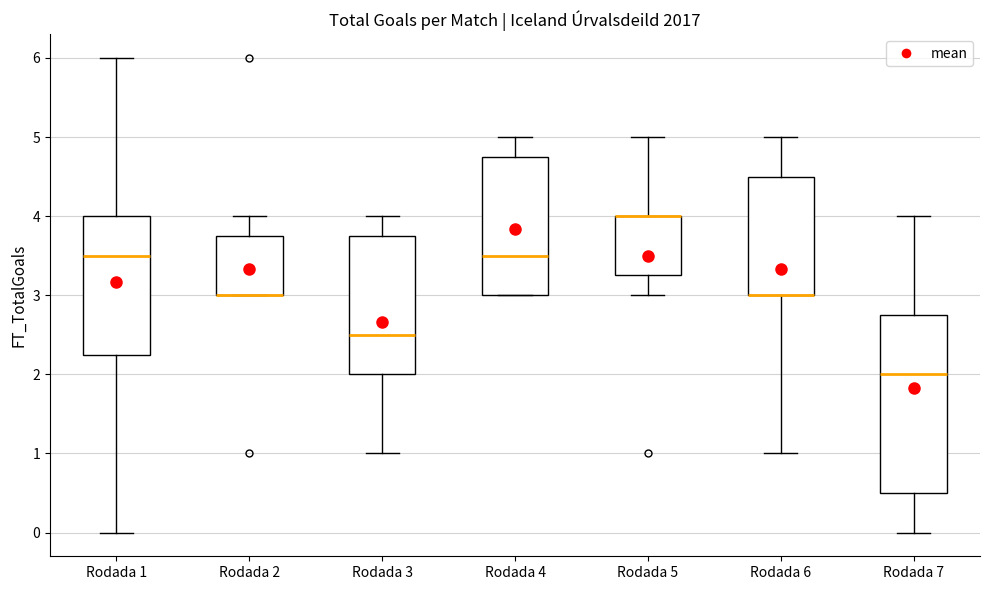

Which box is the tallest, from its lower edge to its upper edge?

Rodada 7